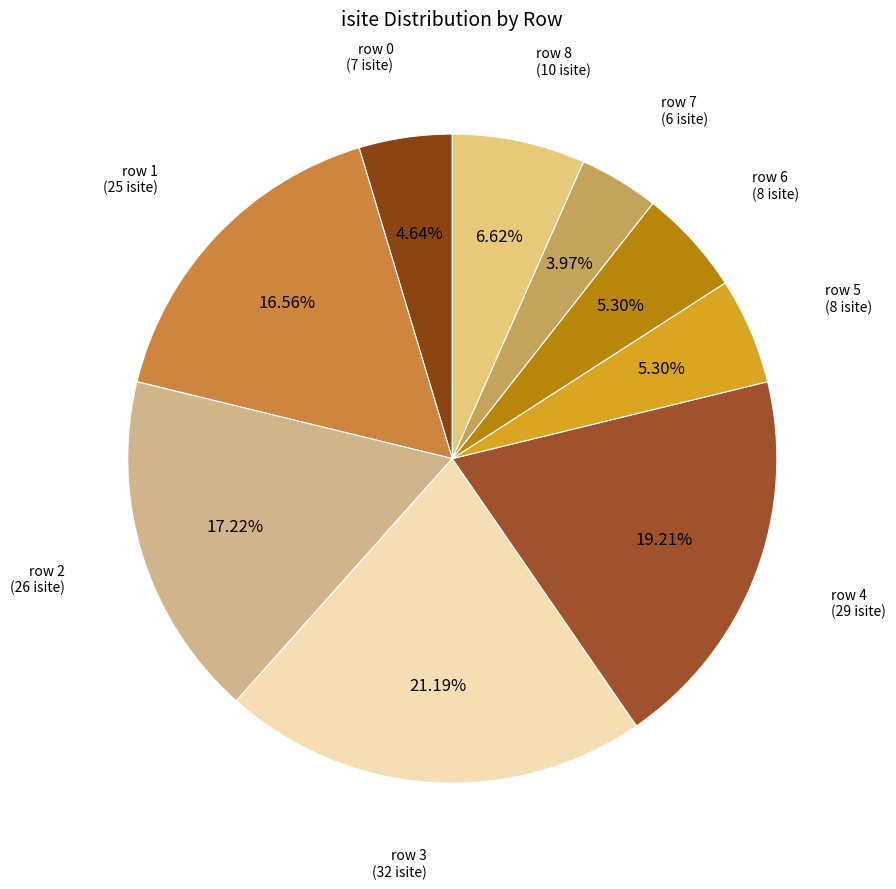

Rank the categories by value from lowest to highest.

row 7, row 0, row 5, row 6, row 8, row 1, row 2, row 4, row 3